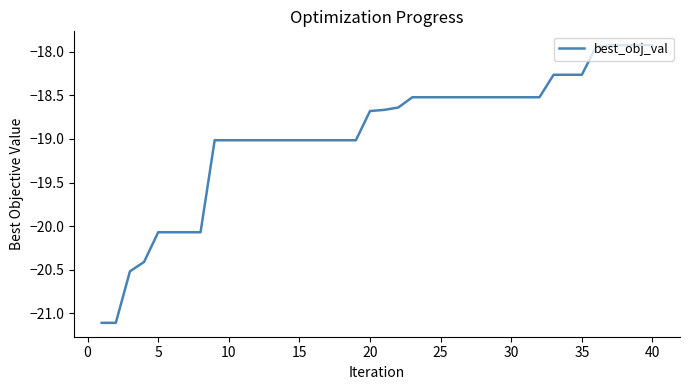

What is the smallest value displayed?

-21.1